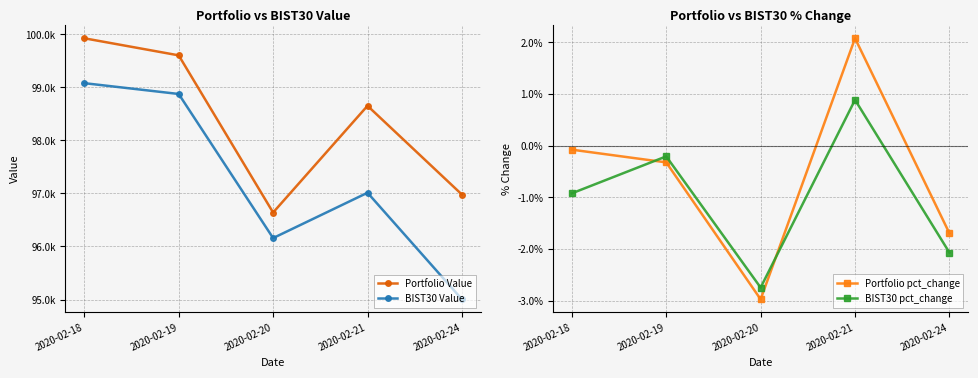

At which label is BIST30 Value closest to 97041?

2020-02-21